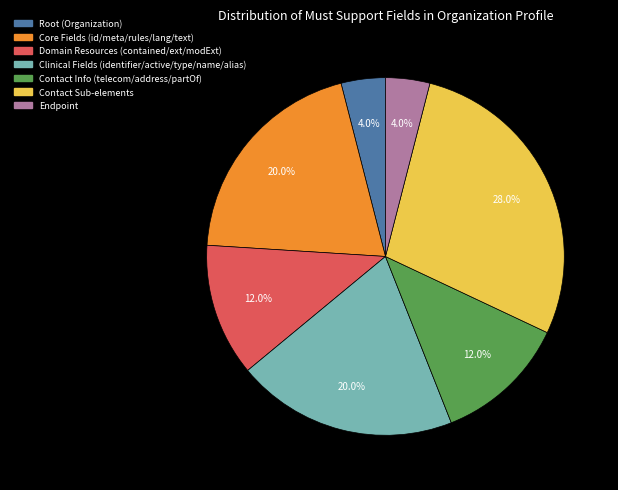

How much of the chart is everything except Domain Resources (contained/ext/modExt)?

88.0%